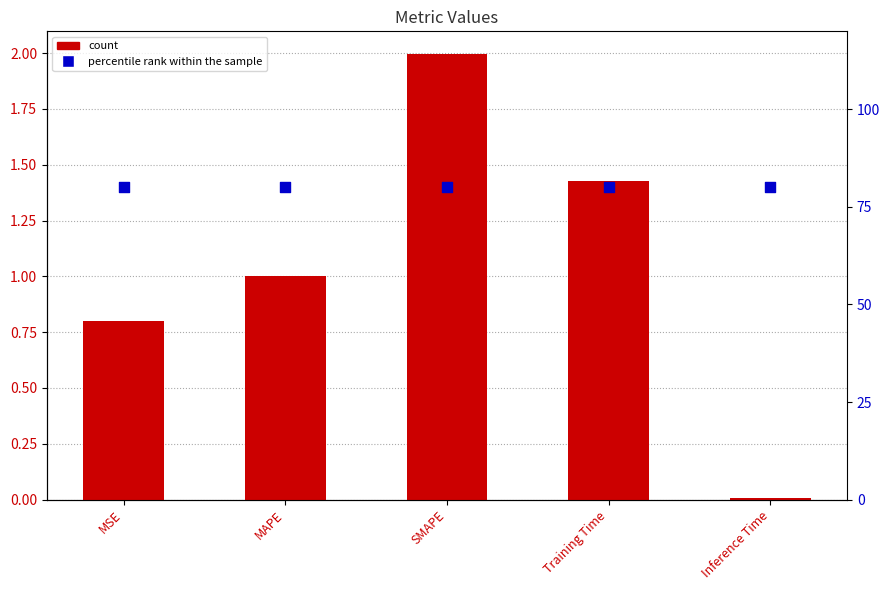

Is the value of percentile rank within the sample at MSE greater than the value of col_1 at SMAPE?

Yes